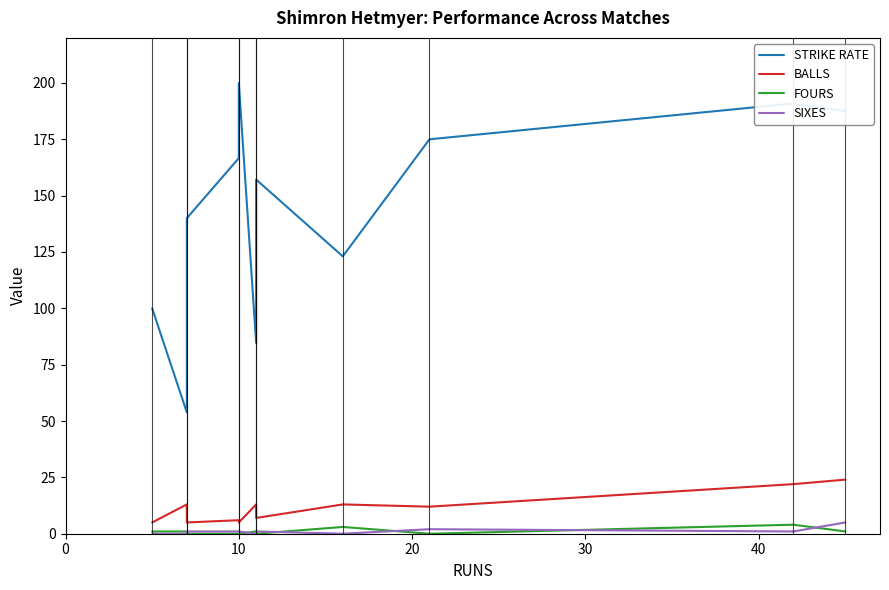

What is the highest value of the SIXES series?

5.0